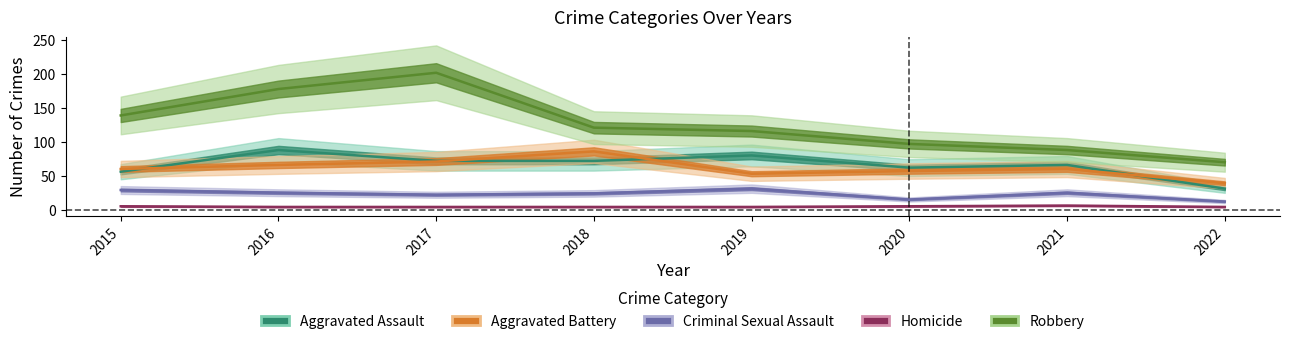

Which series has the largest total across all categories?

Robbery